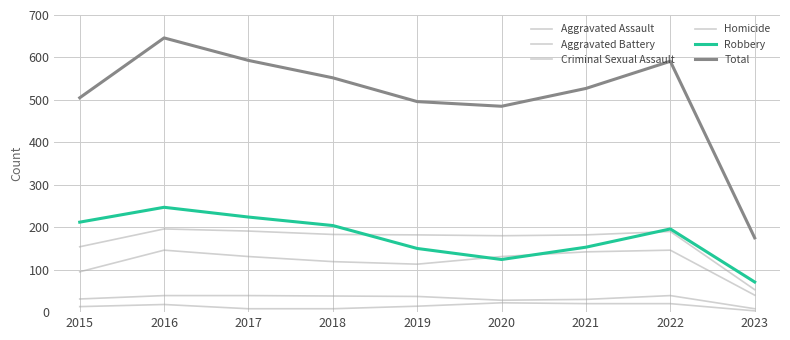

Between 2015 and 2018, which is larger?

2018